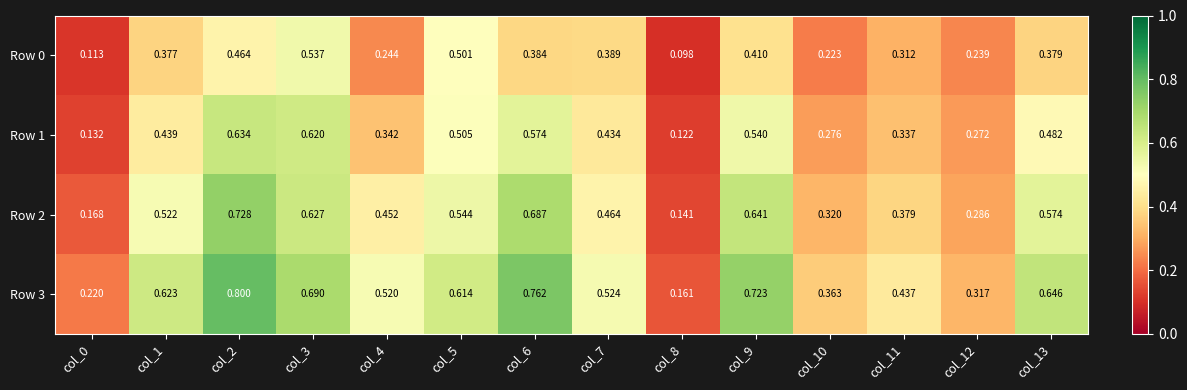

Is the value of Row 3 at col_2 greater than the value of Row 1 at col_13?

Yes